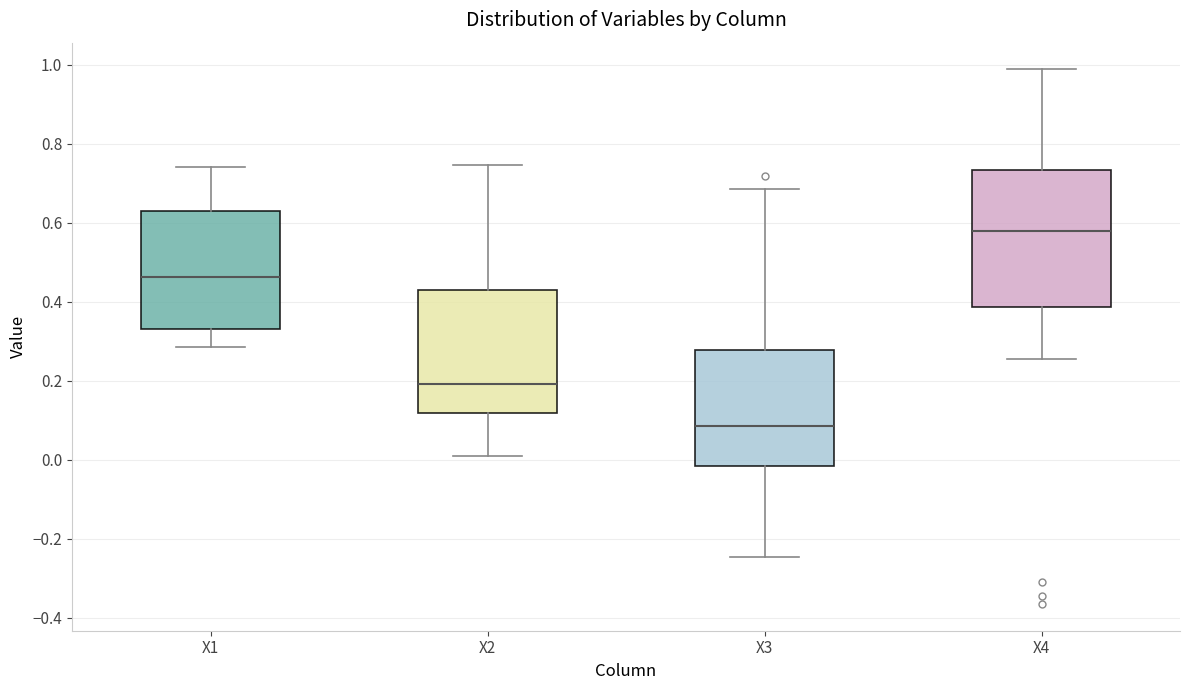

Which box's median line is the highest?

X4